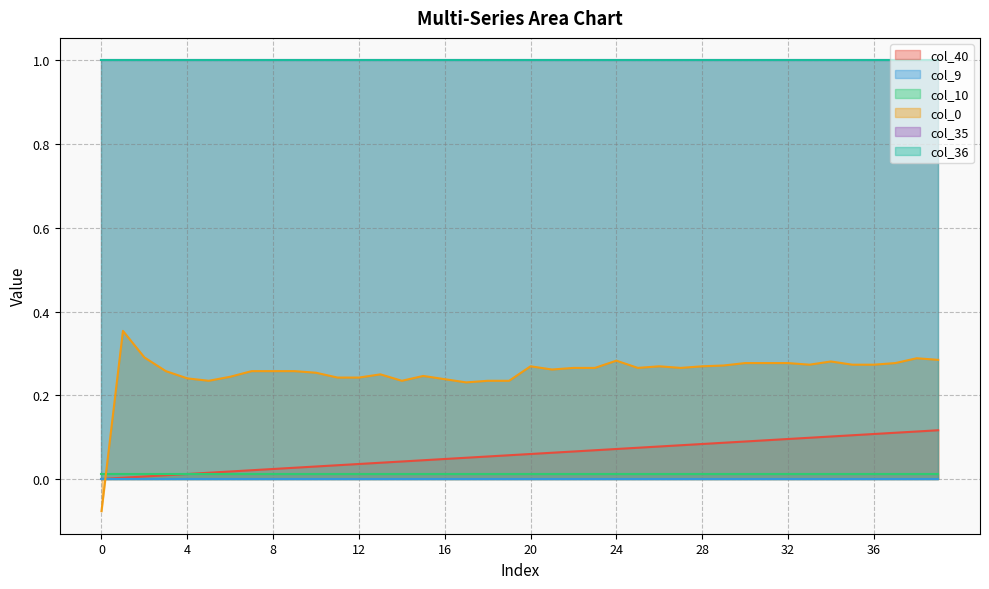

Which series has the widest spread of values?

col_0